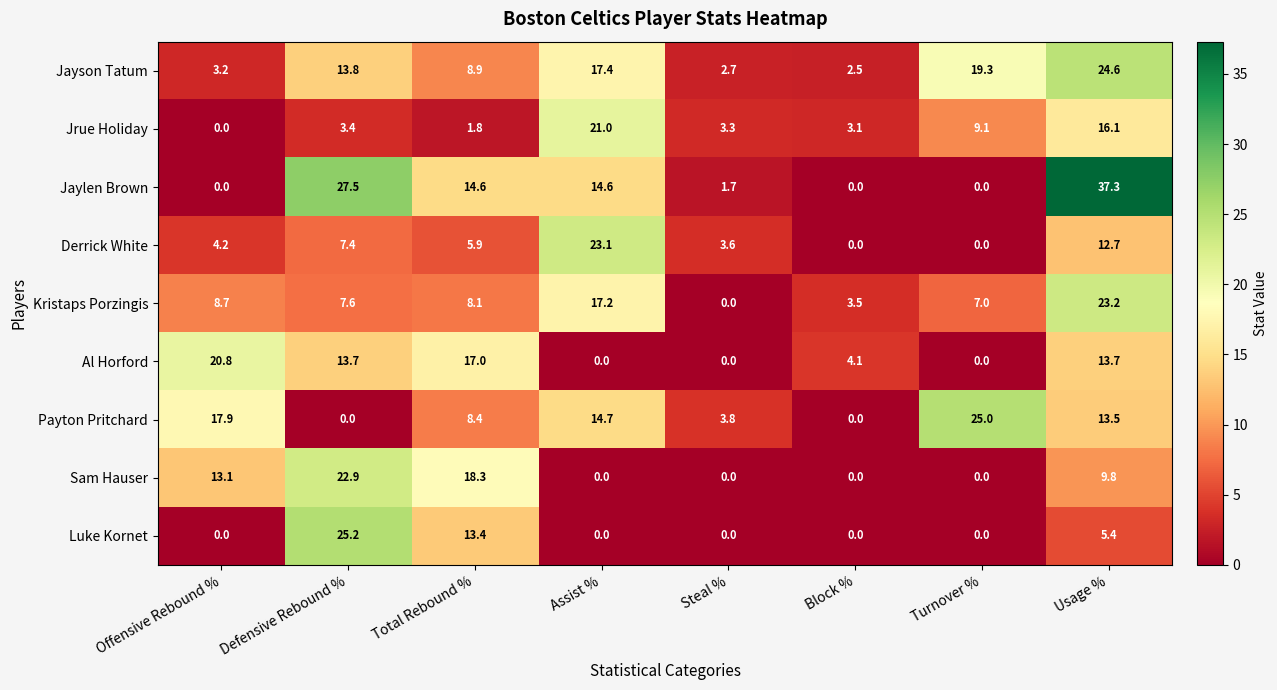

What value does the Luke Kornet series have at Total Rebound %?

13.4